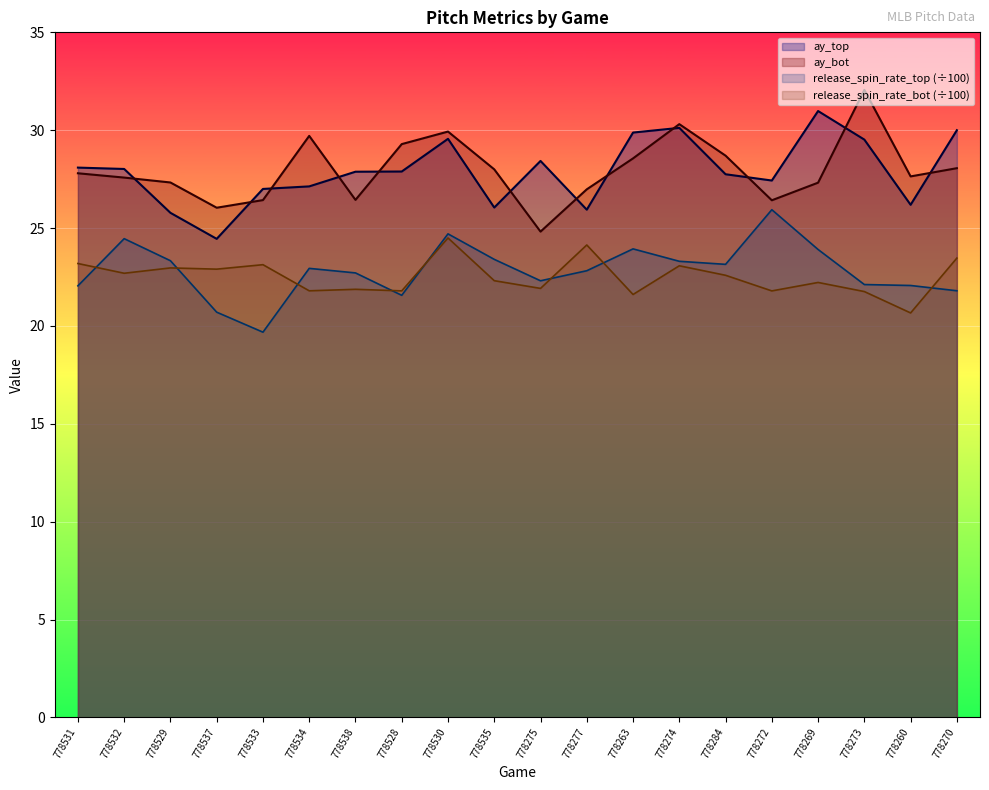

Is it true that ay_bot equals 38.7 at 778275?

False